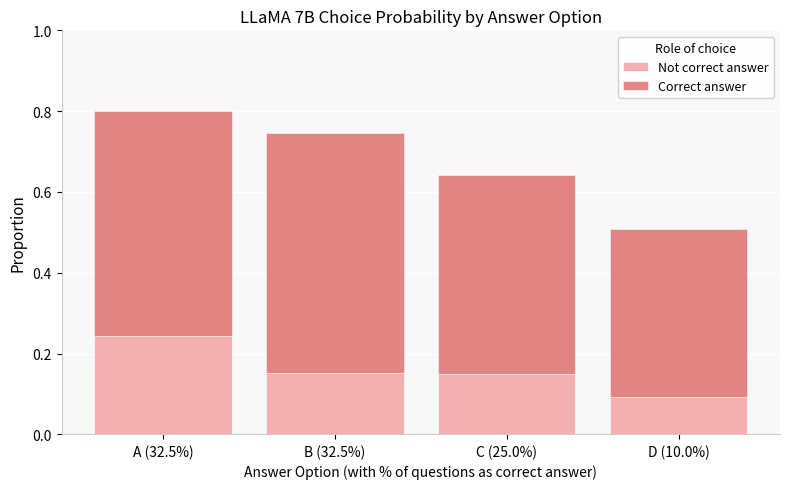

Does the chart contain stacked bars?

Yes